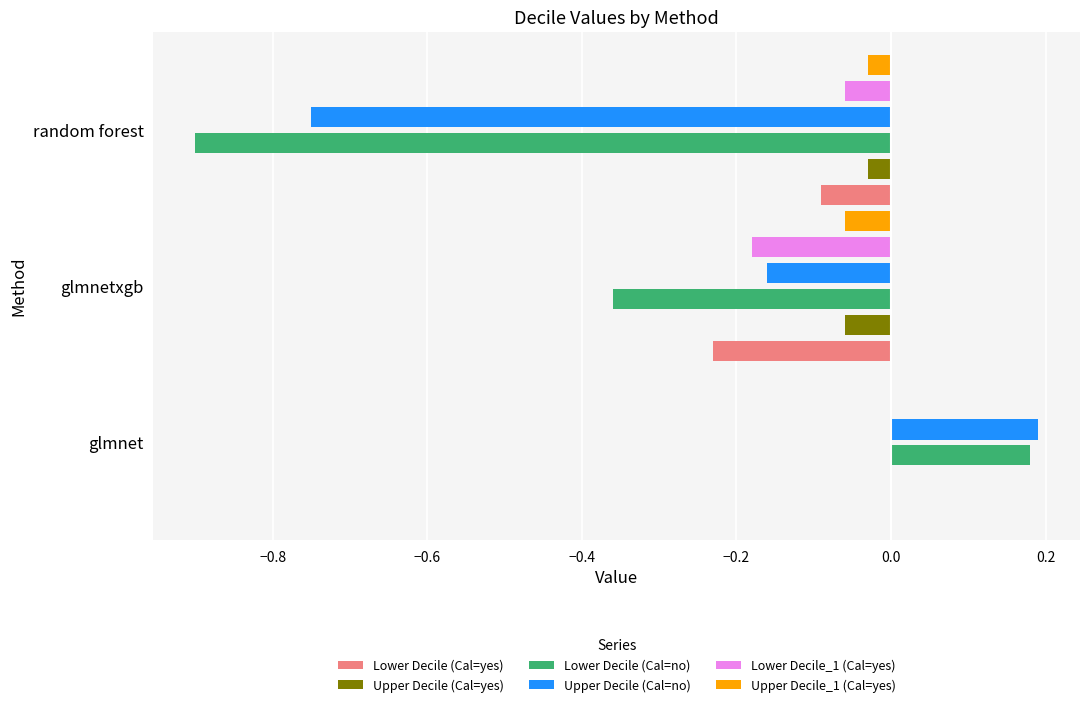

How many series are shown in this chart?

6